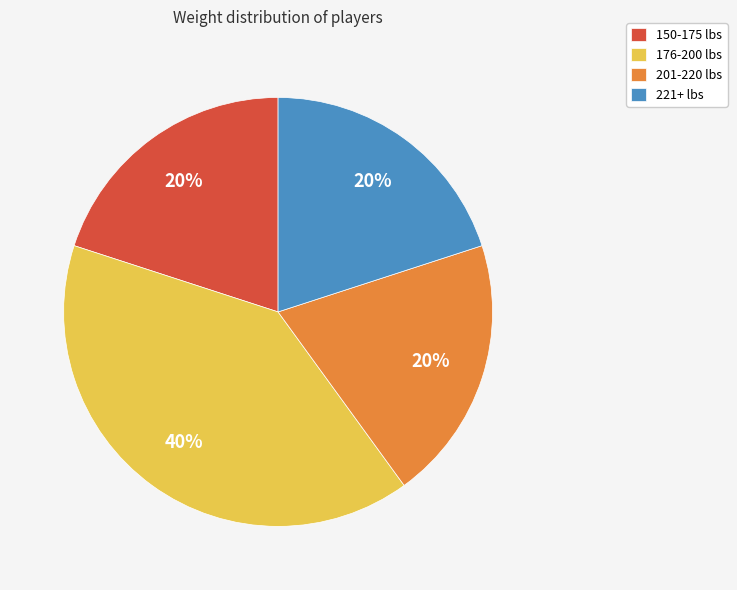

To the nearest percent, what is the average slice percentage?

25%